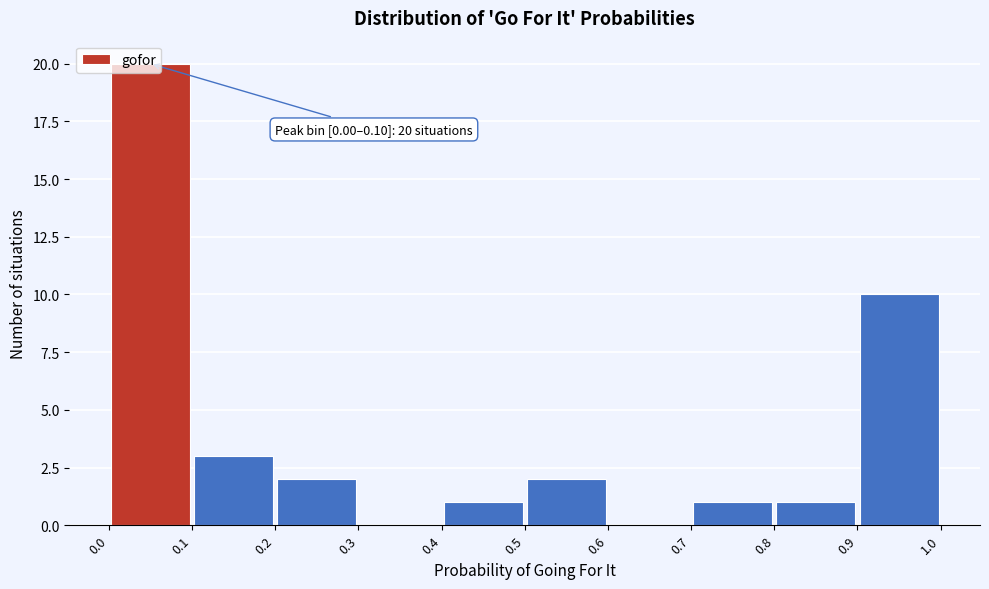

Over which range of the x-axis is the bar tallest?

0.0 to 0.1